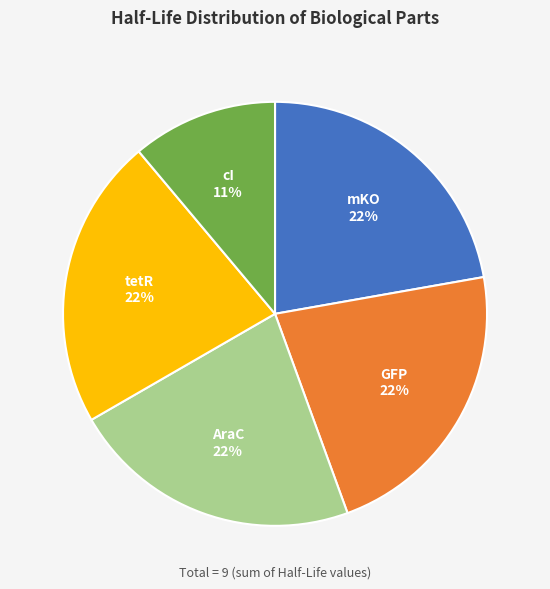

Is there any slice that represents more than half of the pie?

No